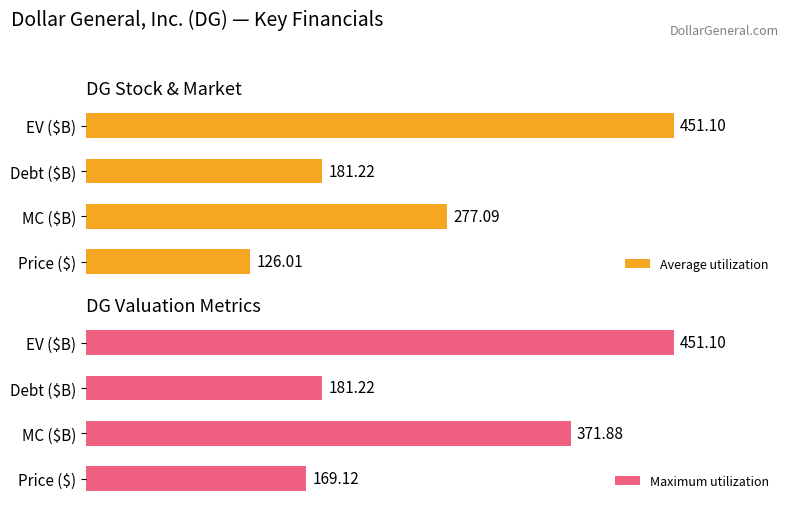

Where is Average utilization nearest to the value 288?

MC ($B)